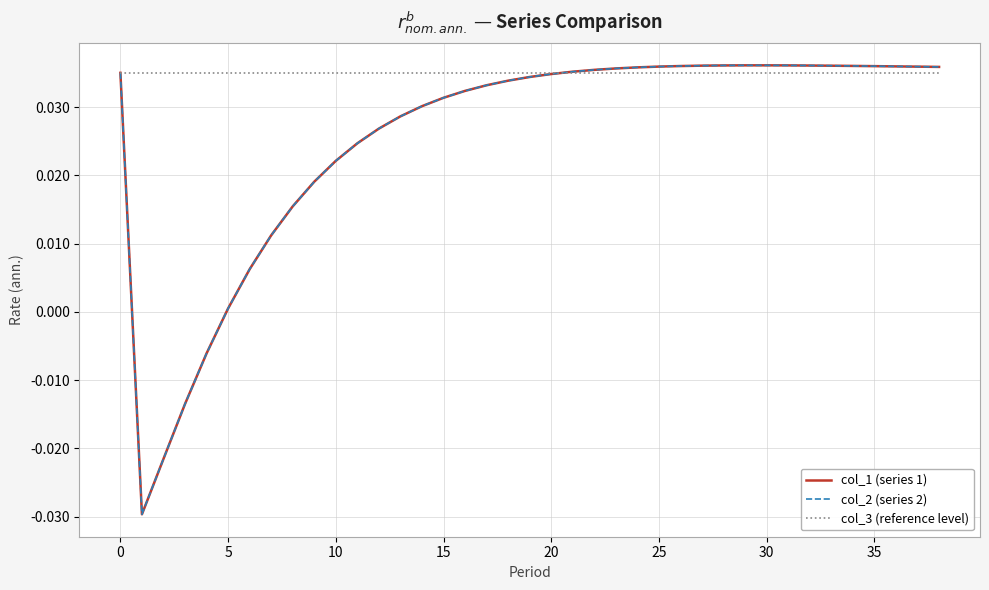

Is this an area chart (filled region under the line)?

No